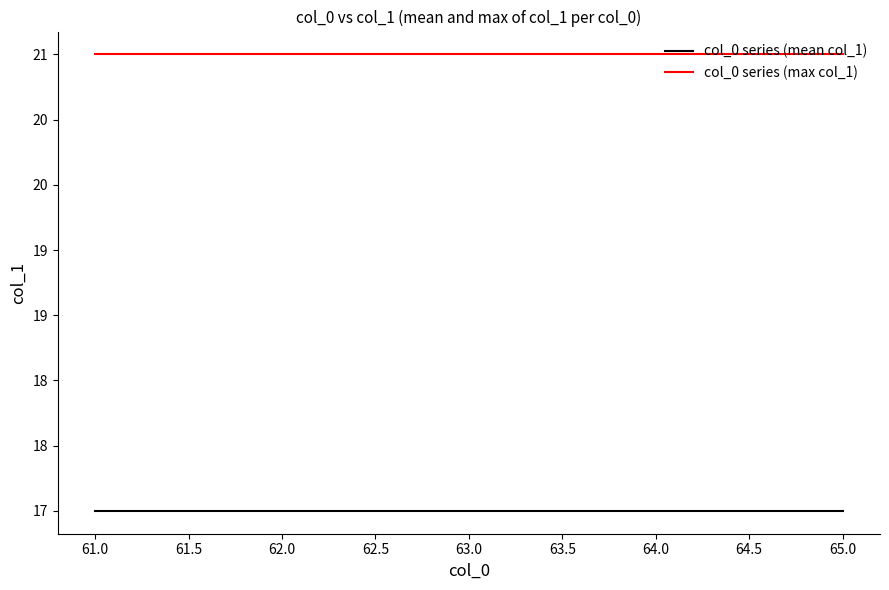

What are all the series names shown in the legend?

col_0 series (mean col_1), col_0 series (max col_1)